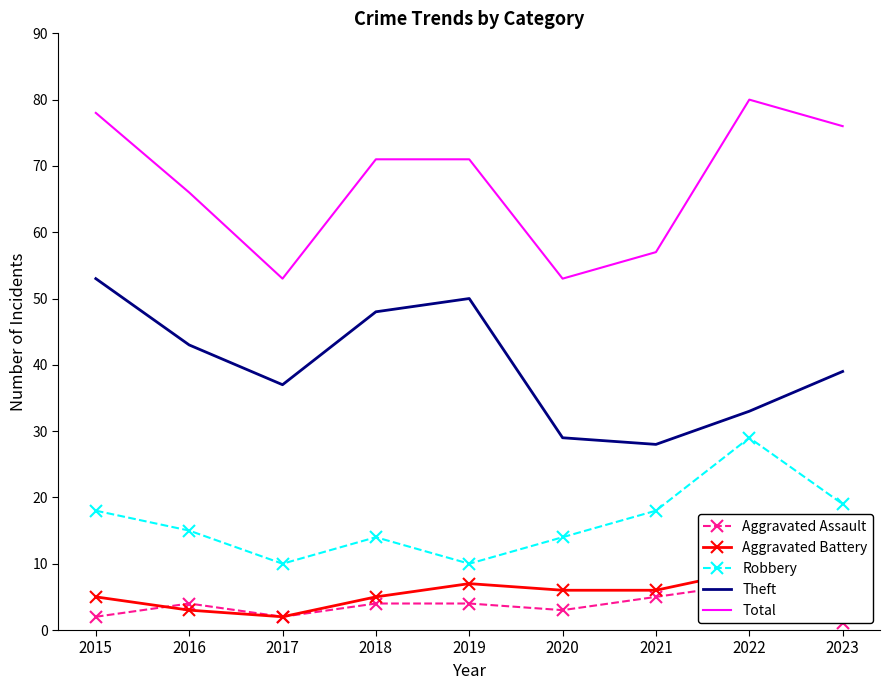

At how many categories does at least one series exceed 28?

9